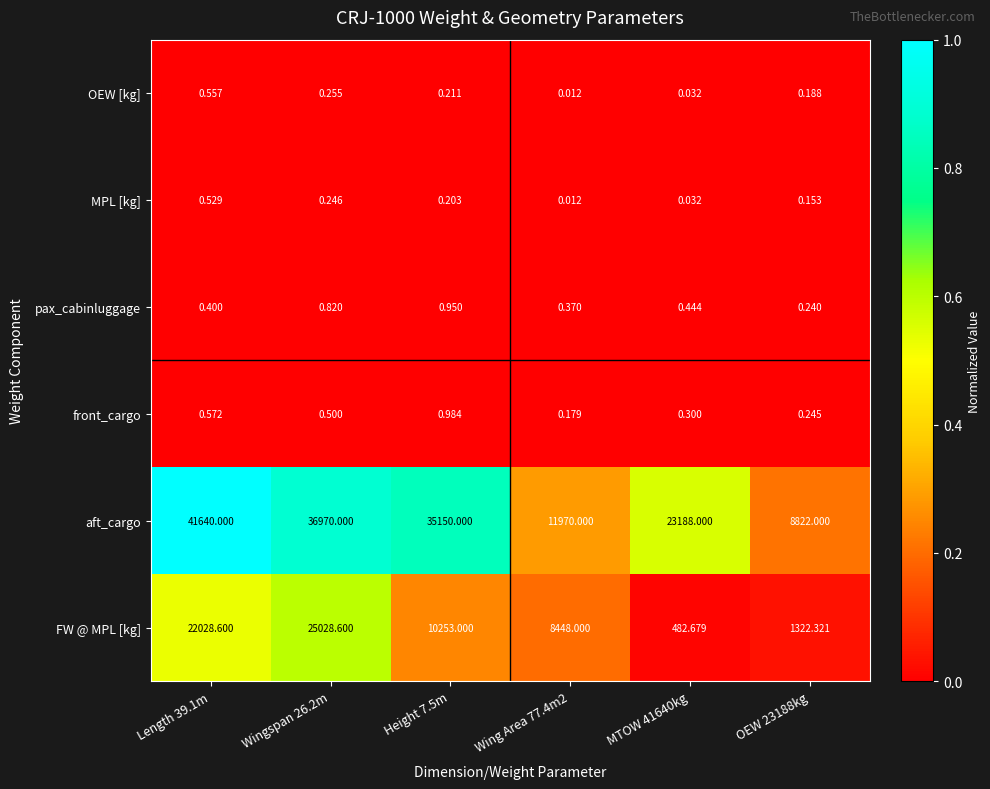

At which category is the sum across all series the highest?

Length 39.1m